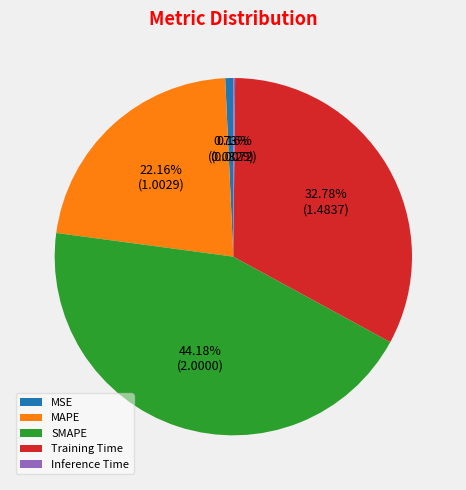

To the nearest percent, what percentage of the pie is Training Time?

33%